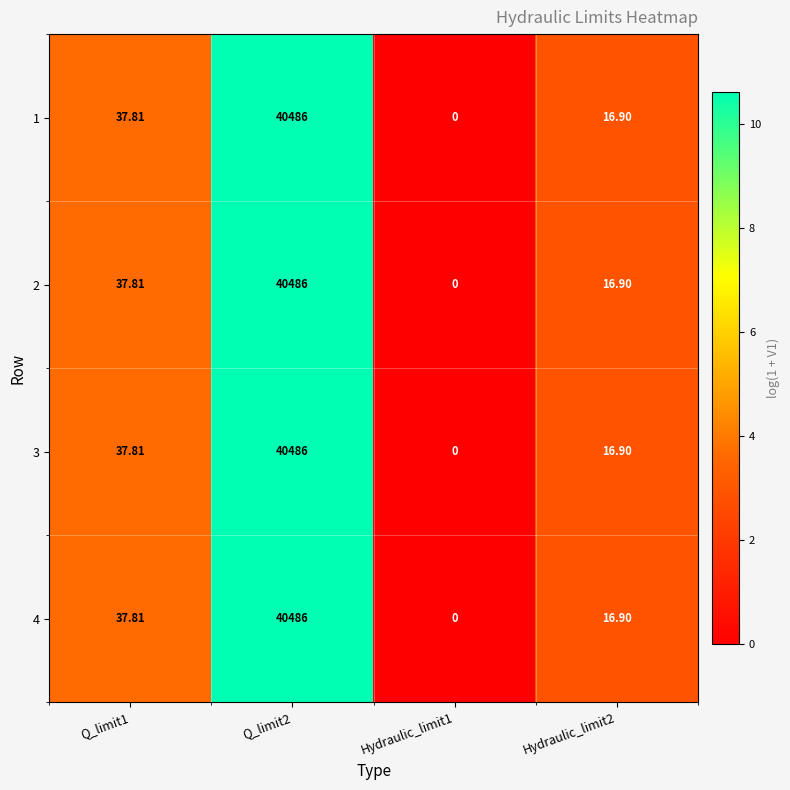

At how many categories does at least one series exceed 9?

3